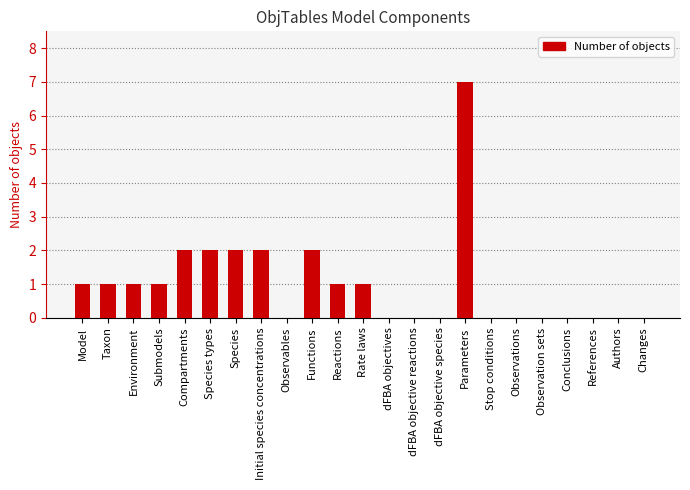

Is it true that the value at Submodels is 1?

True